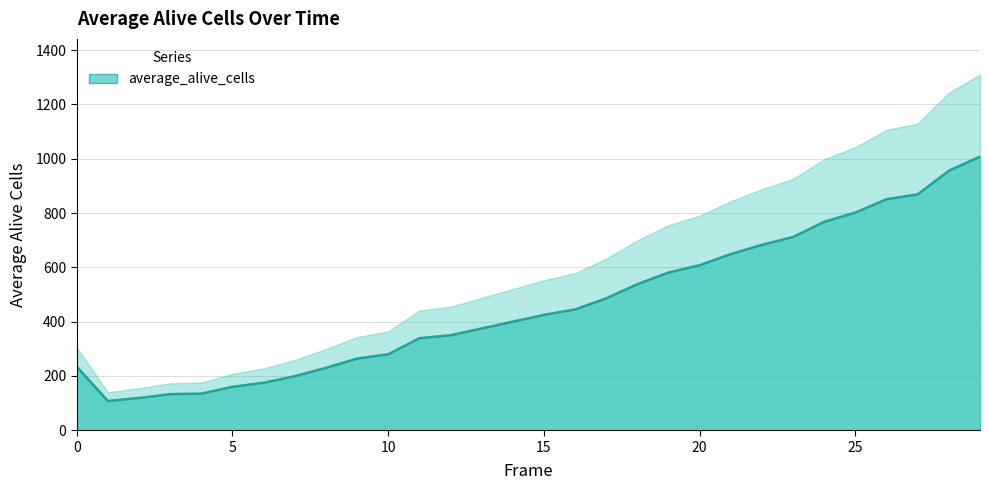

Which label corresponds to the smallest value in the chart?

1